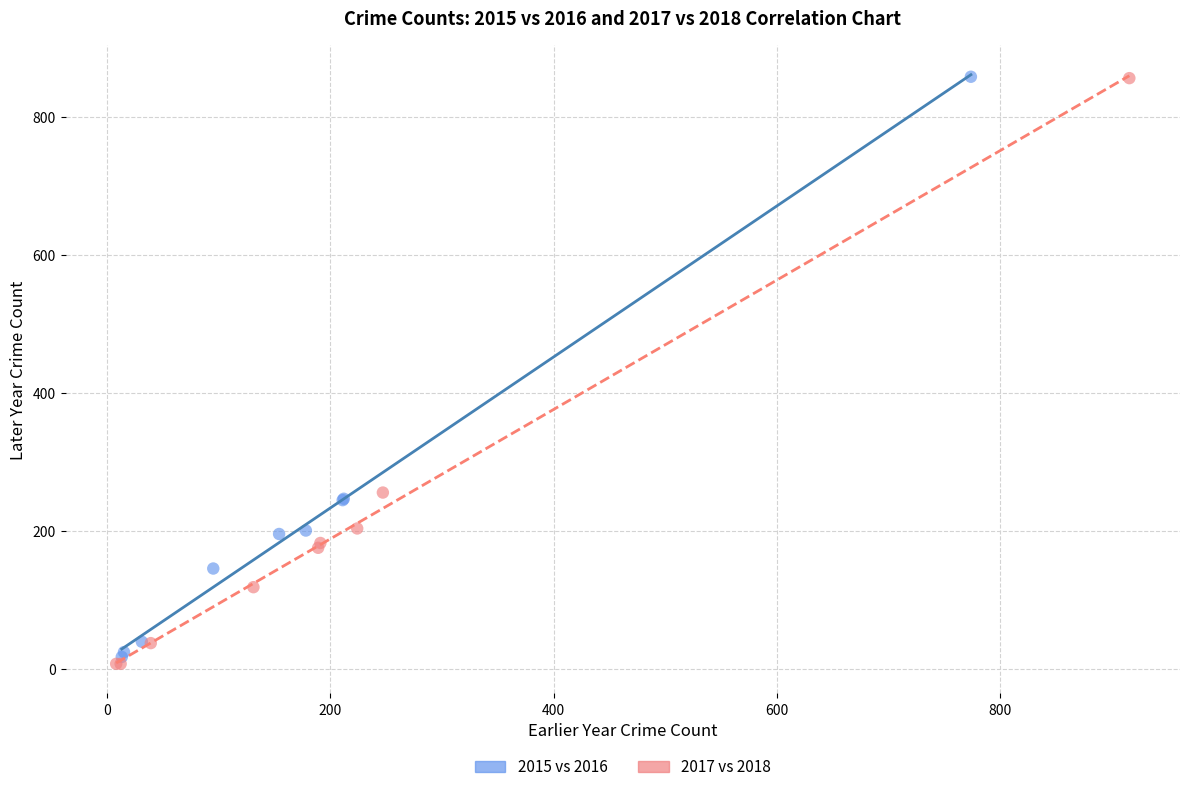

What are all the series names shown in the legend?

2015 vs 2016, 2017 vs 2018